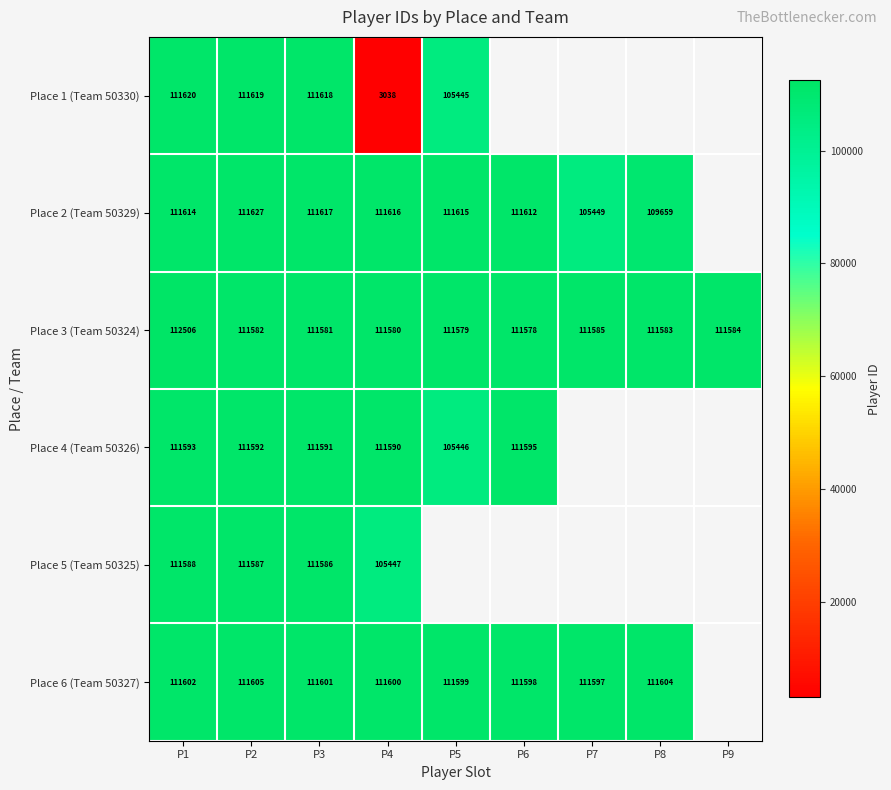

The value of Place 6 (Team 50327) at P1 is 111602. True or false?

True